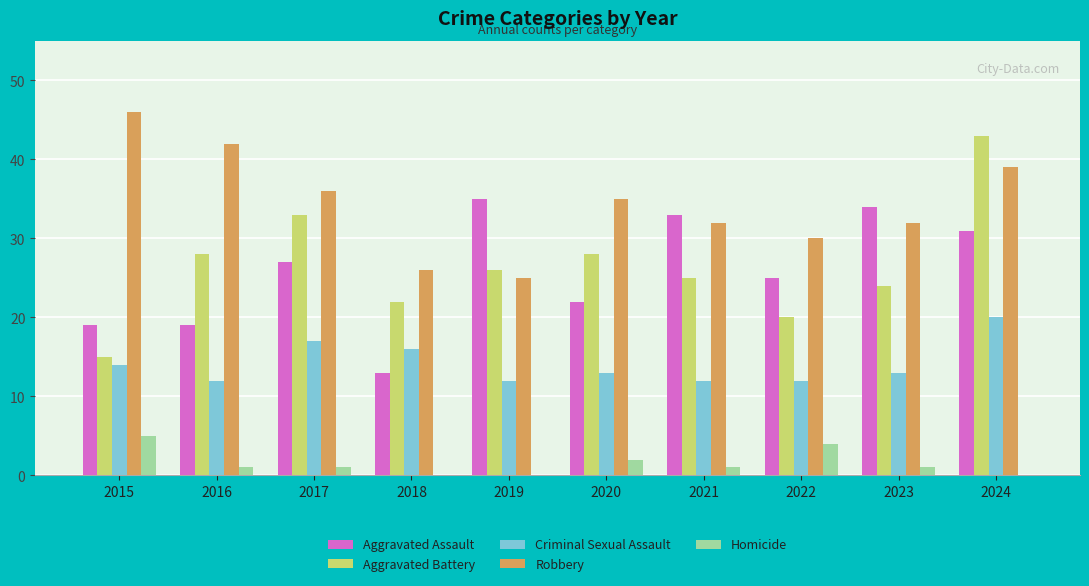

Reading left to right, list all the values displayed in this chart.

Aggravated Assault: 2015=19	2016=19	2017=27	2018=13	2019=35	2020=22	2021=33	2022=25	2023=34	2024=31
Aggravated Battery: 2015=15	2016=28	2017=33	2018=22	2019=26	2020=28	2021=25	2022=20	2023=24	2024=43
Criminal Sexual Assault: 2015=14	2016=12	2017=17	2018=16	2019=12	2020=13	2021=12	2022=12	2023=13	2024=20
Robbery: 2015=46	2016=42	2017=36	2018=26	2019=25	2020=35	2021=32	2022=30	2023=32	2024=39
Homicide: 2015=5	2016=1	2017=1	2018=0	2019=0	2020=2	2021=1	2022=4	2023=1	2024=0